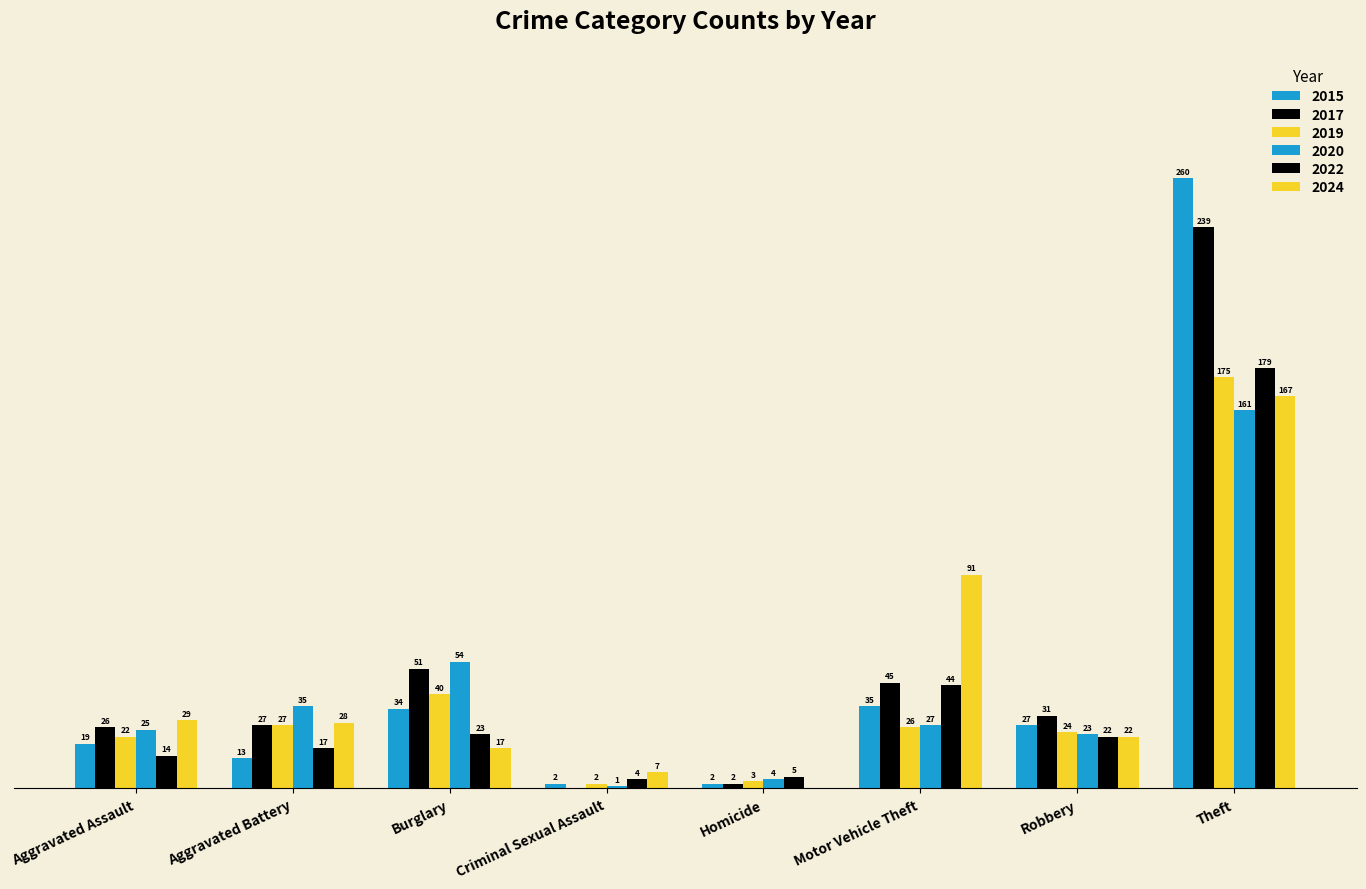

At which label is 2019 closest to 88?

Burglary